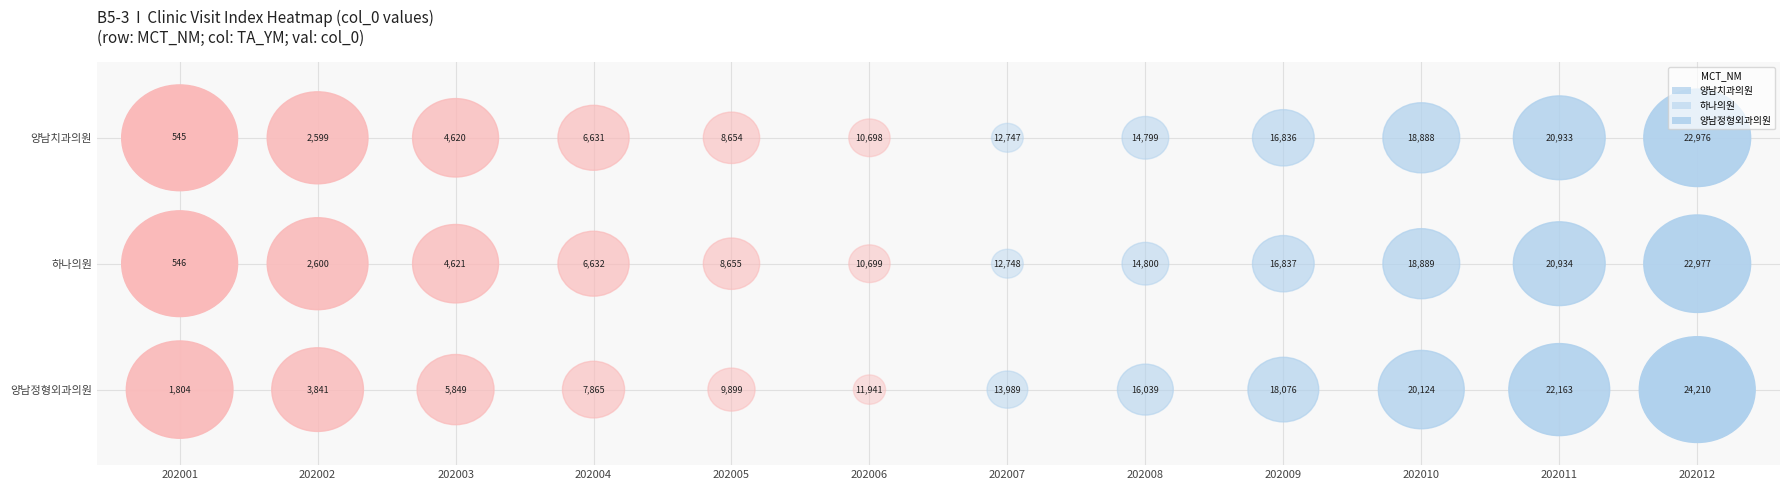

Which category has the highest value in the 하나의원 series?

202012